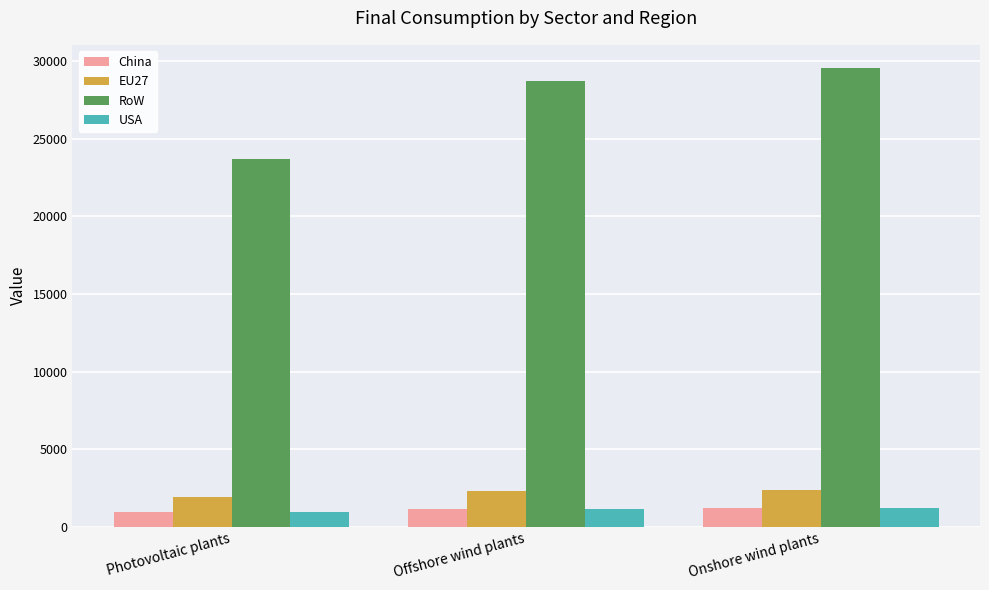

Where does the EU27 series first go above 2294?

Offshore wind plants